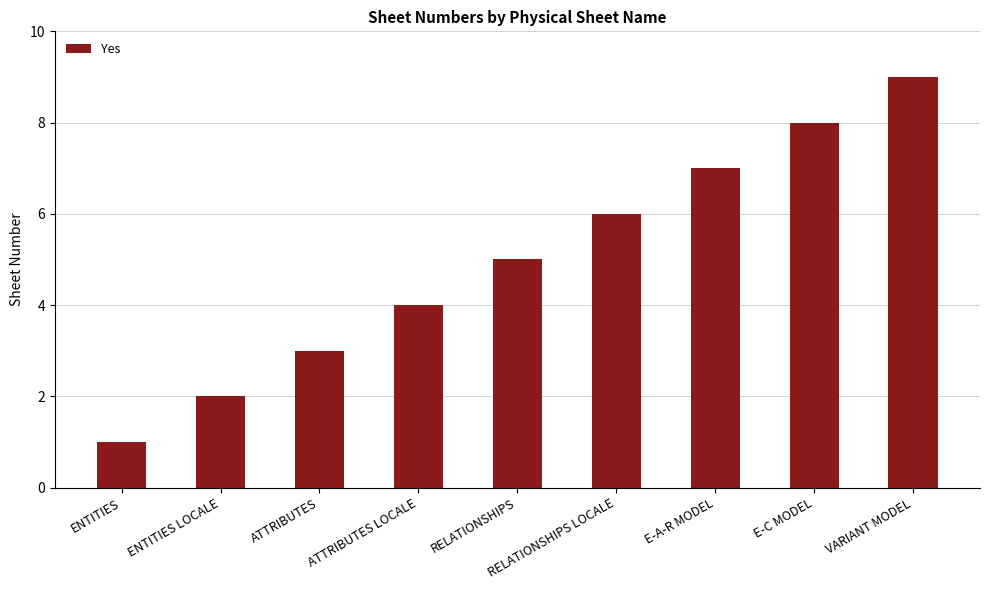

What is the difference between the values at ATTRIBUTES LOCALE and ENTITIES?

3